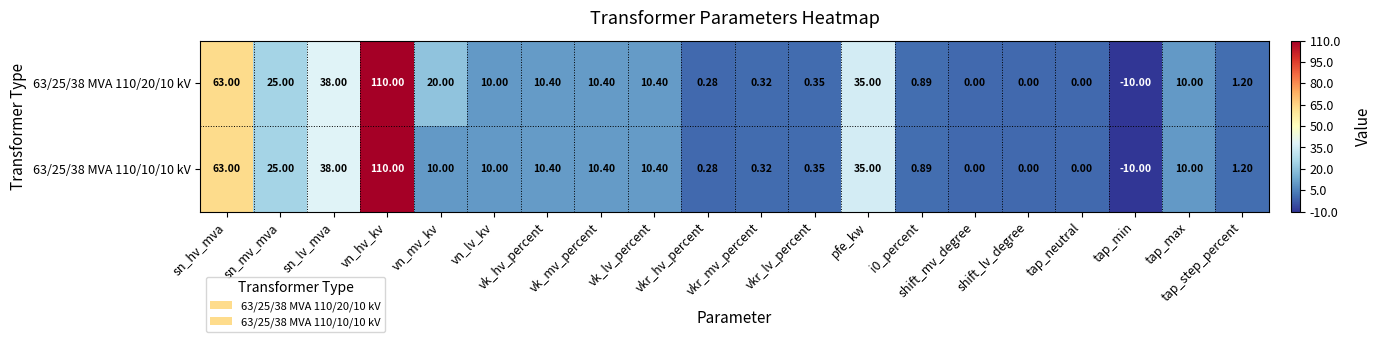

Which series has the widest spread of values?

63/25/38 MVA 110/20/10 kV